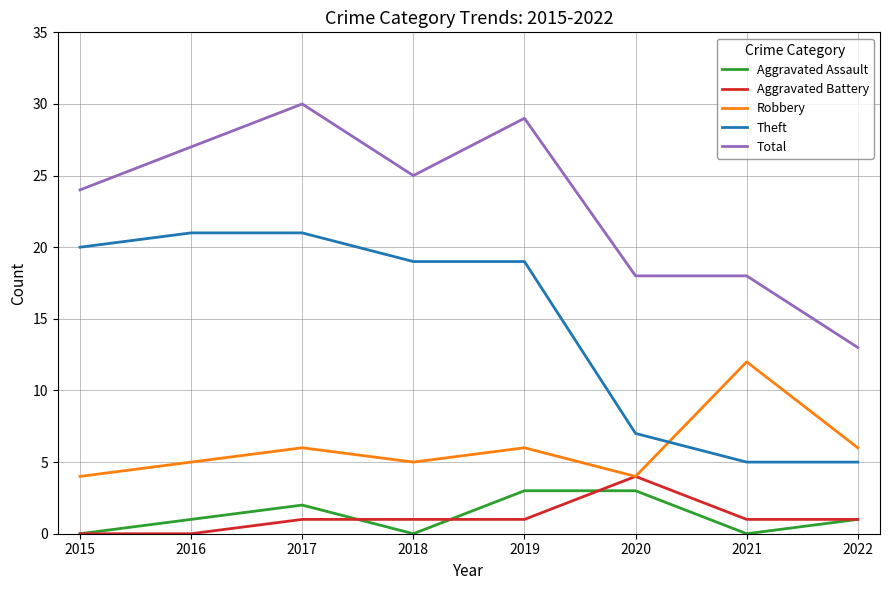

What is the difference between the maximum and minimum values in the Robbery series?

8